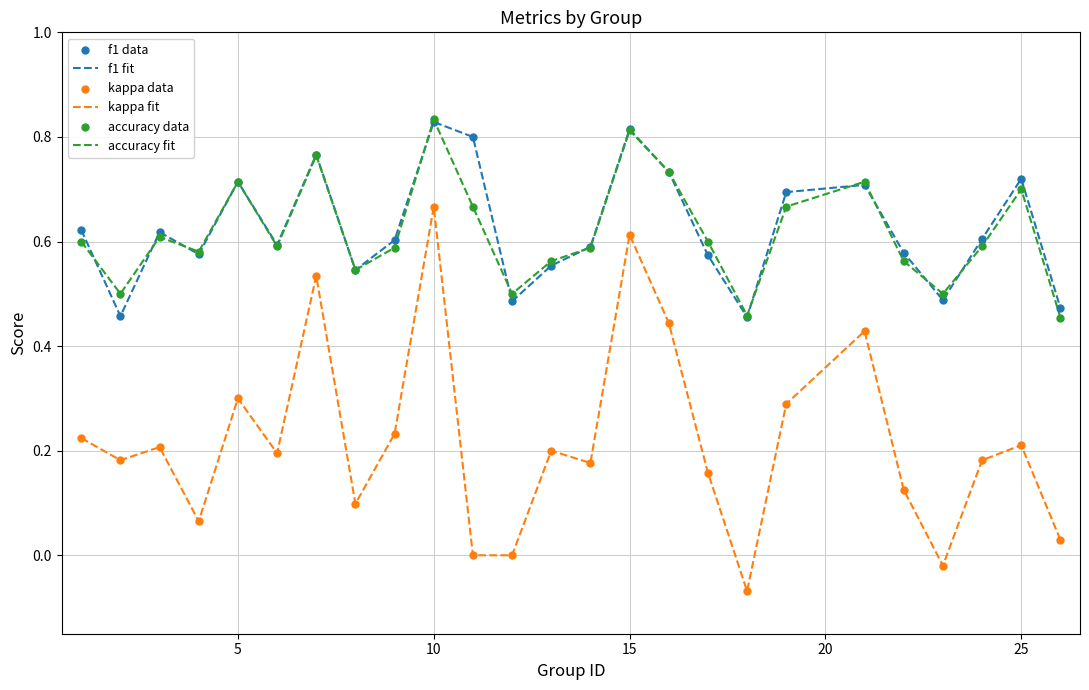

True or false: f1 fit and kappa fit intersect in this chart.

False